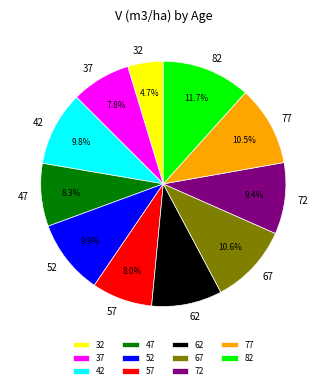

What percentage is the 57 slice, to the nearest percent?

8%